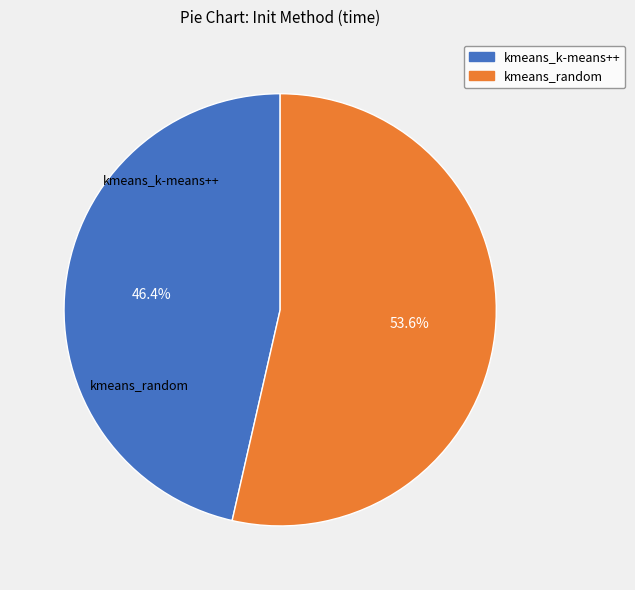

What portion of the pie excludes kmeans_random?

46.4%